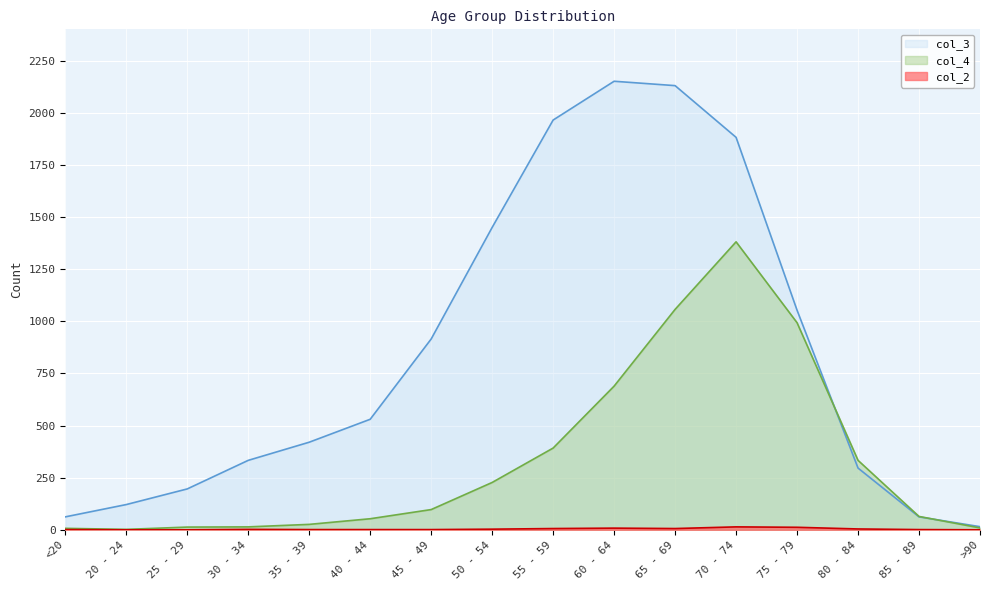

At which category does col_4 reach its first local peak?

70 - 74